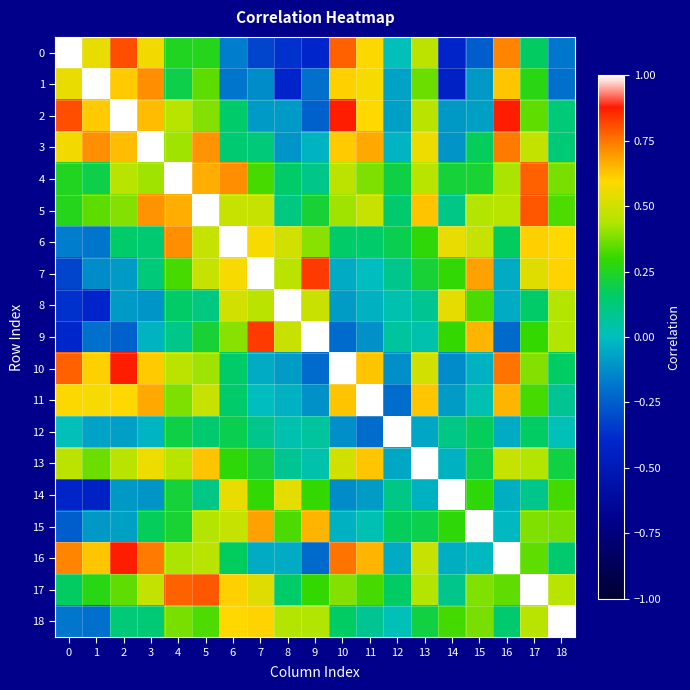

Count the number of data series in this chart.

19